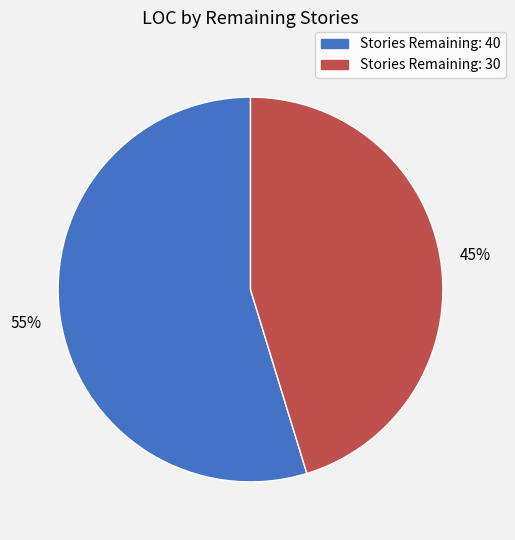

To the nearest percent, what is the average slice percentage?

50%